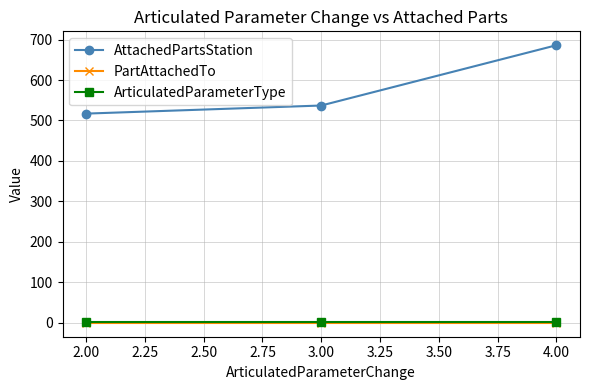

Does the chart have visible grid lines?

Yes